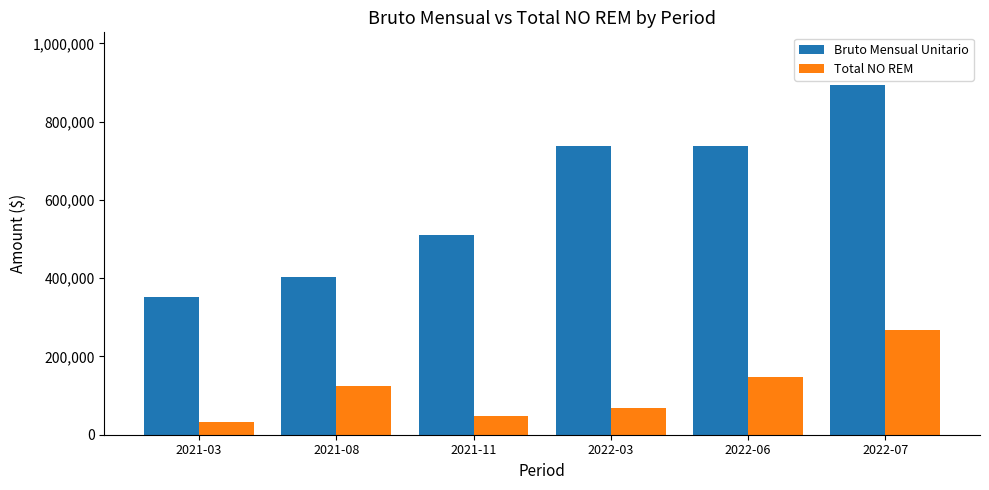

What is the highest value of the Bruto Mensual Unitario series?

894201.6